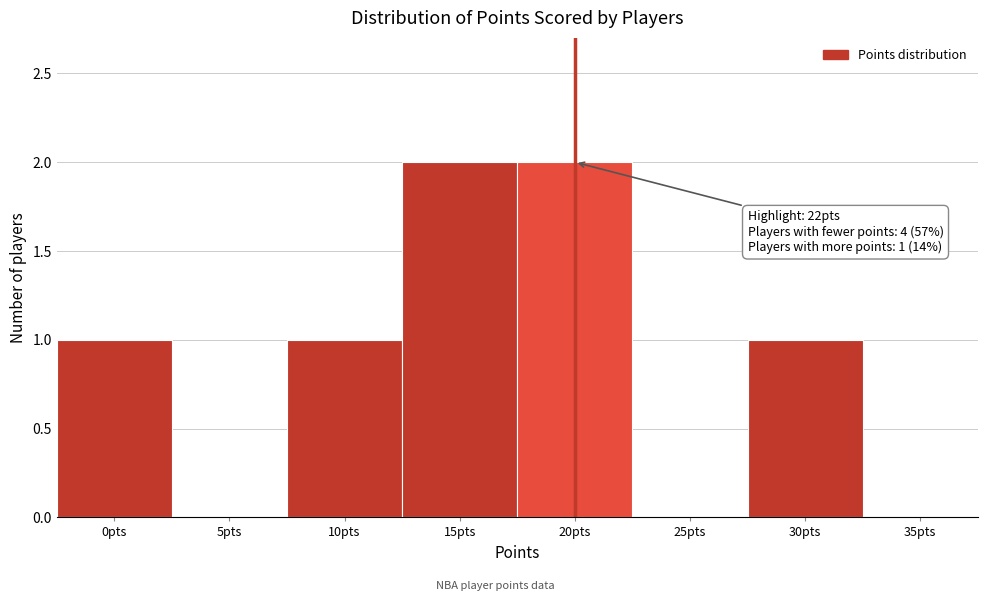

Reading left to right, transcribe all the data shown in this chart.

0pts=1	5pts=0	10pts=1	15pts=2	20pts=2	25pts=0	30pts=1	35pts=0